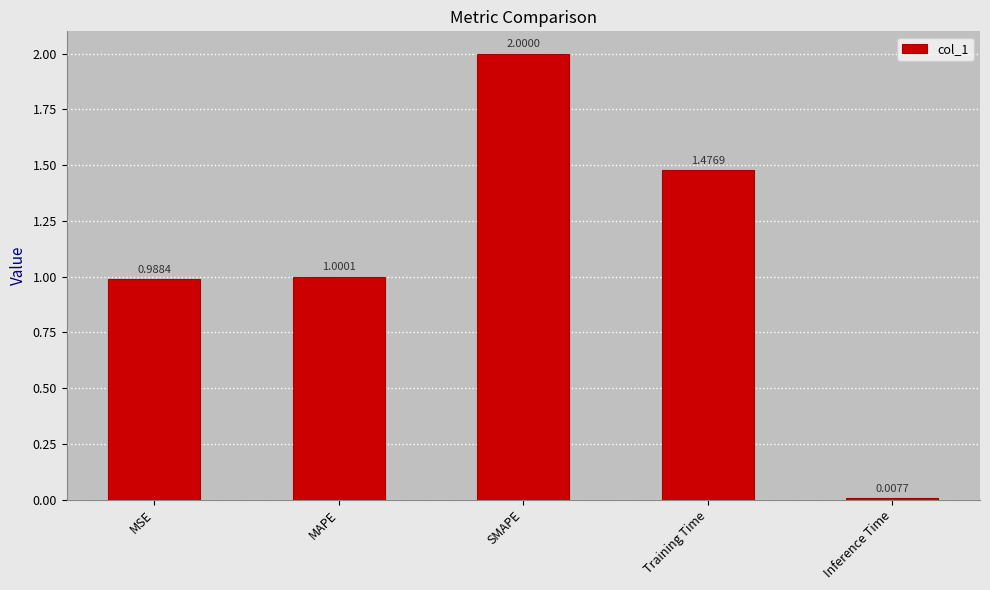

List the labels in order of value, smallest first.

Inference Time, MSE, MAPE, Training Time, SMAPE